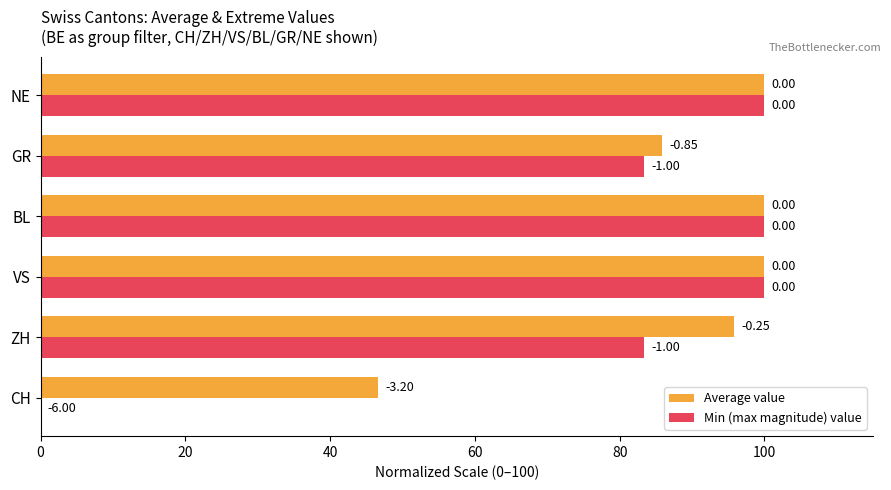

Which series has the largest total across all categories?

Average value